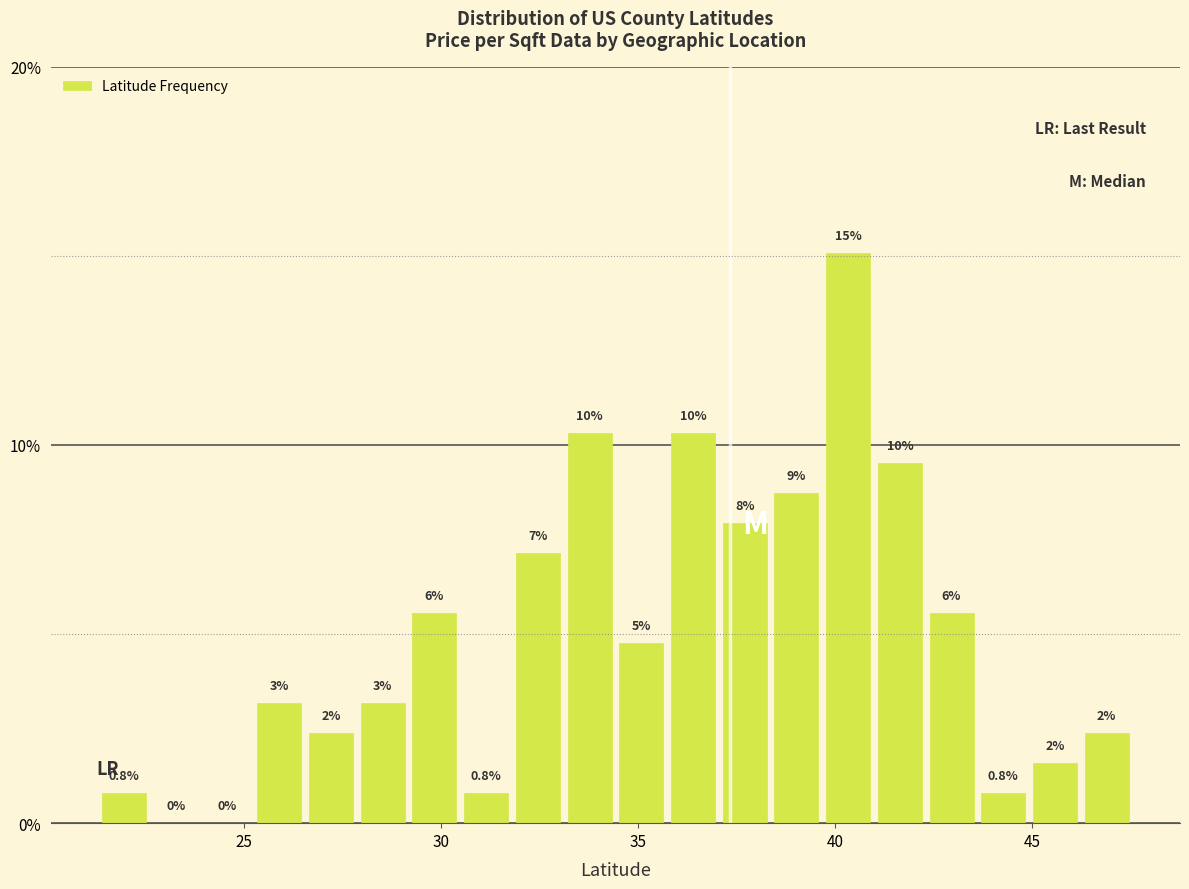

Read against the x-axis, roughly where is the centre of the tallest bar?

40.5